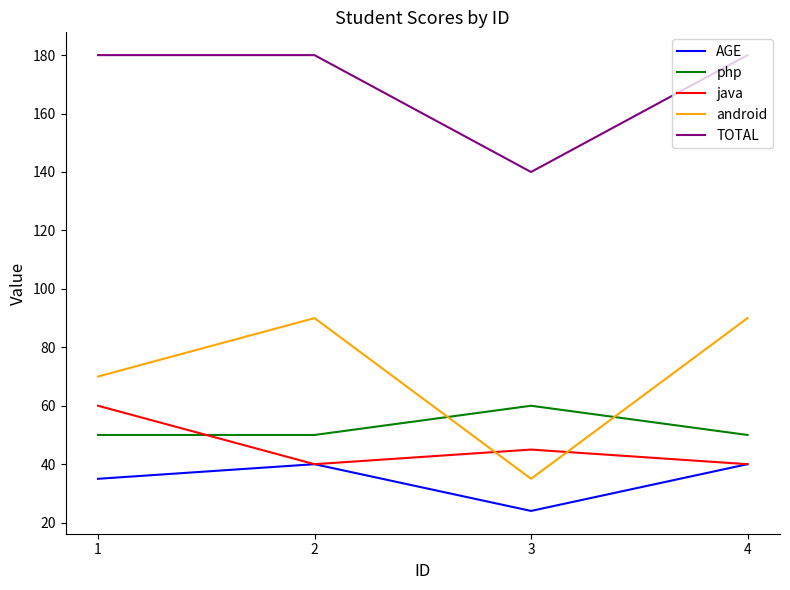

What is the maximum value shown in the chart?

180